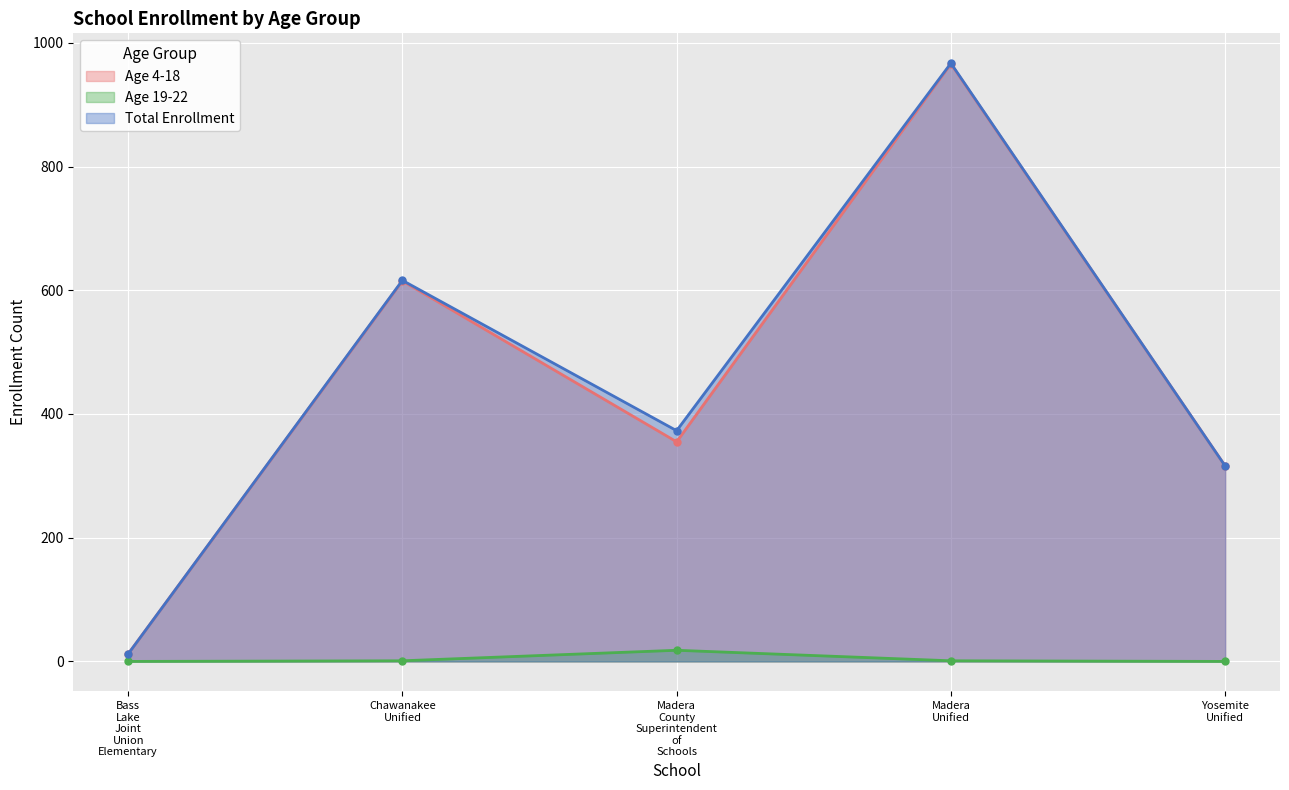

What value does the Age 4-18 series have at Yosemite Unified, to the nearest 100?

300